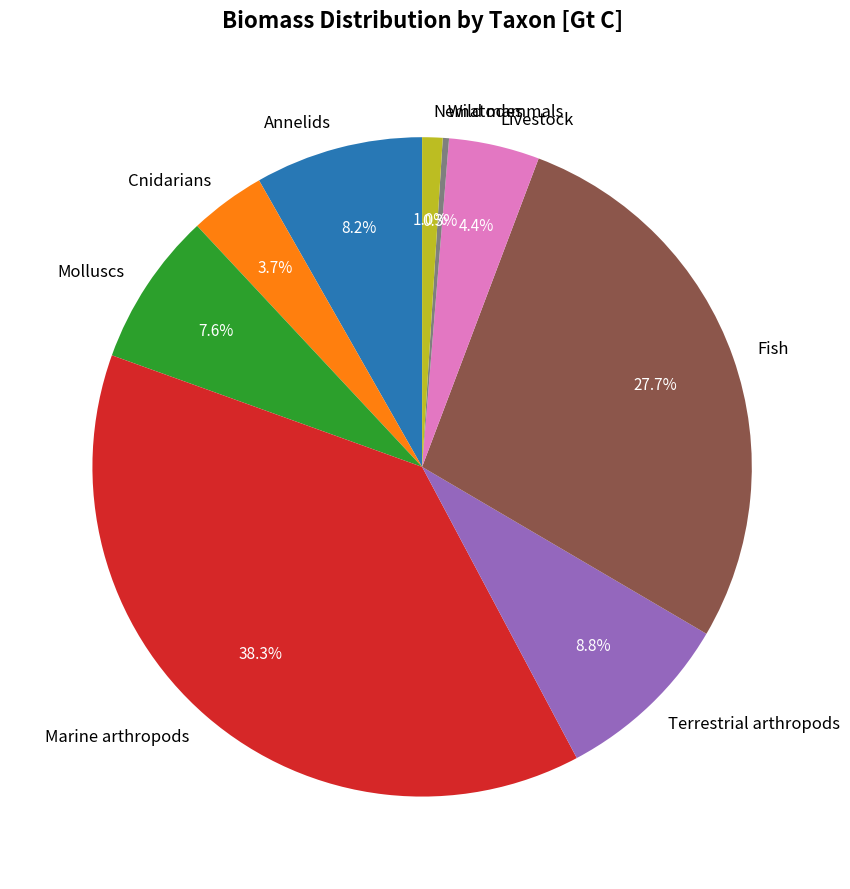

To the nearest percent, what portion does Fish represent?

28%